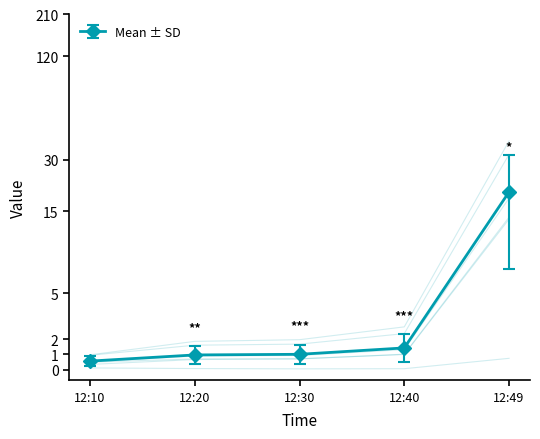

True or false: J3 has more than 1 points higher than both neighbors.

False